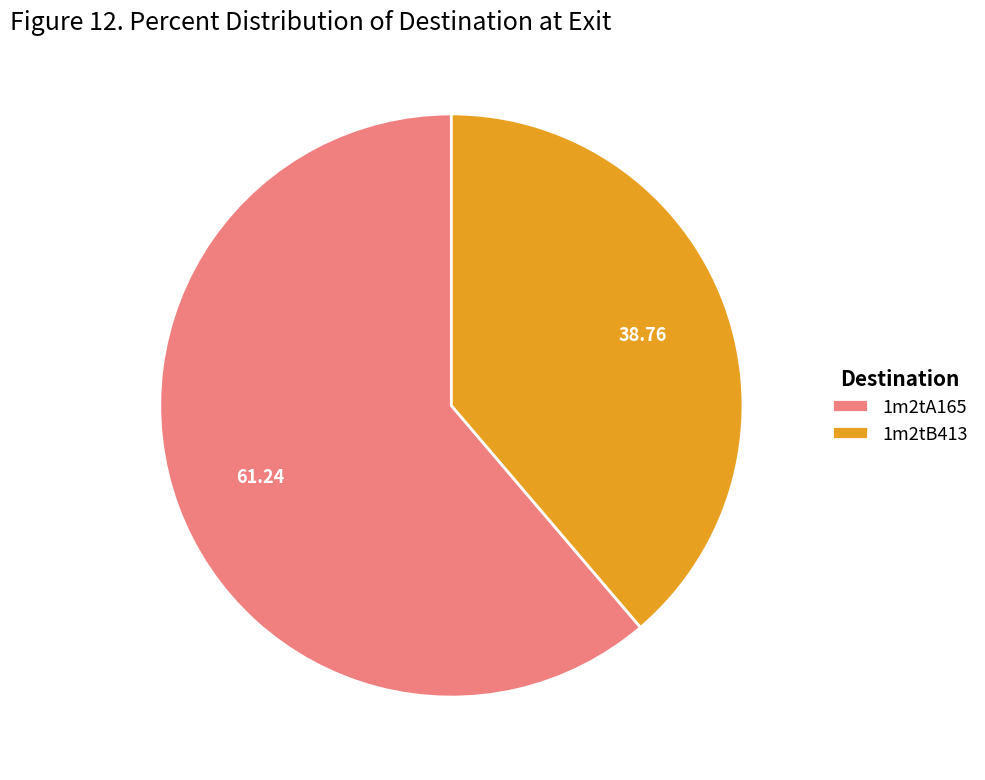

Rank the categories by value from lowest to highest.

1m2tB413, 1m2tA165